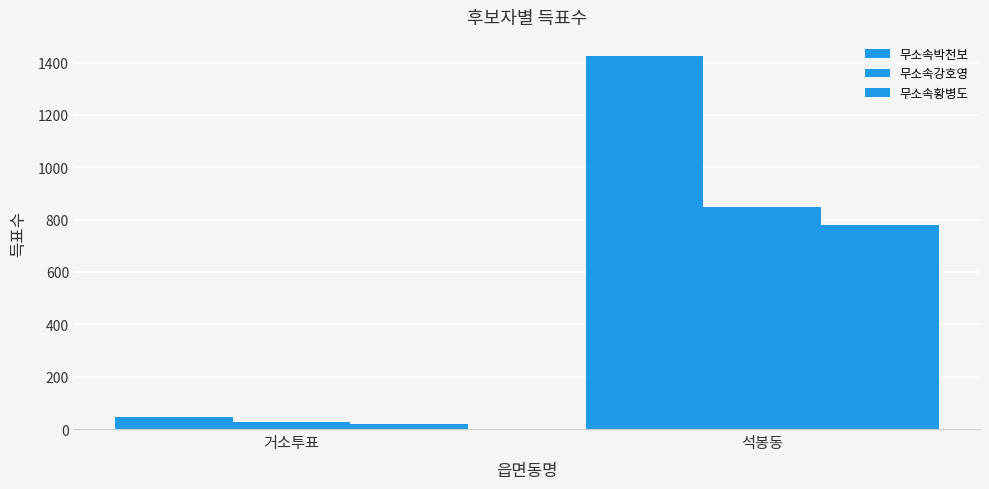

How many bars are there in each group?

3